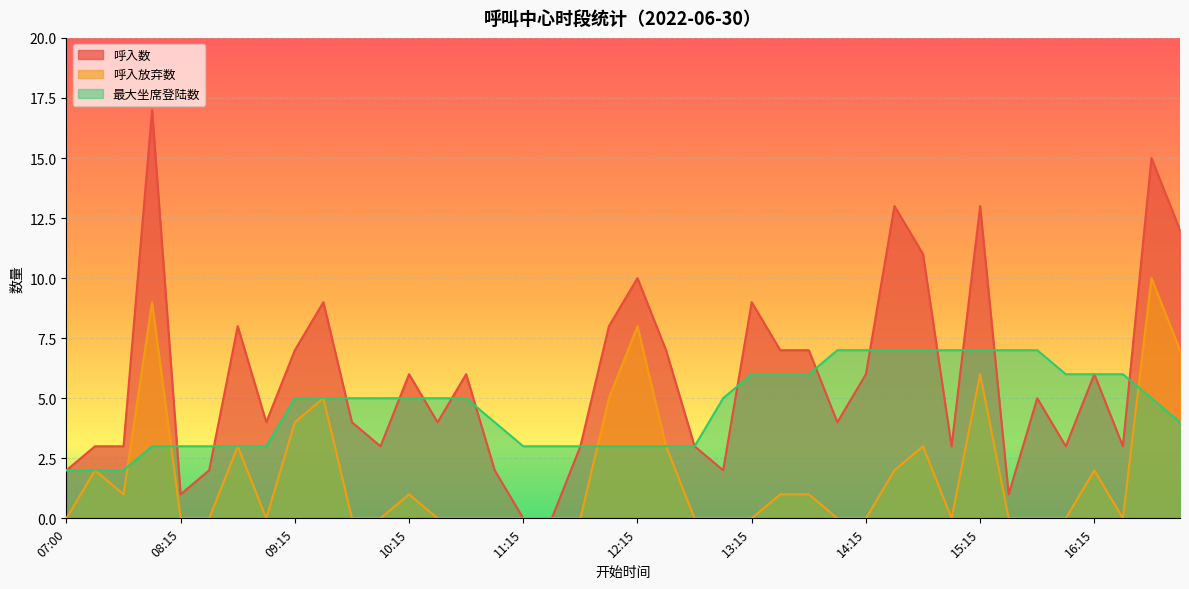

How many lines are shown in the chart?

3